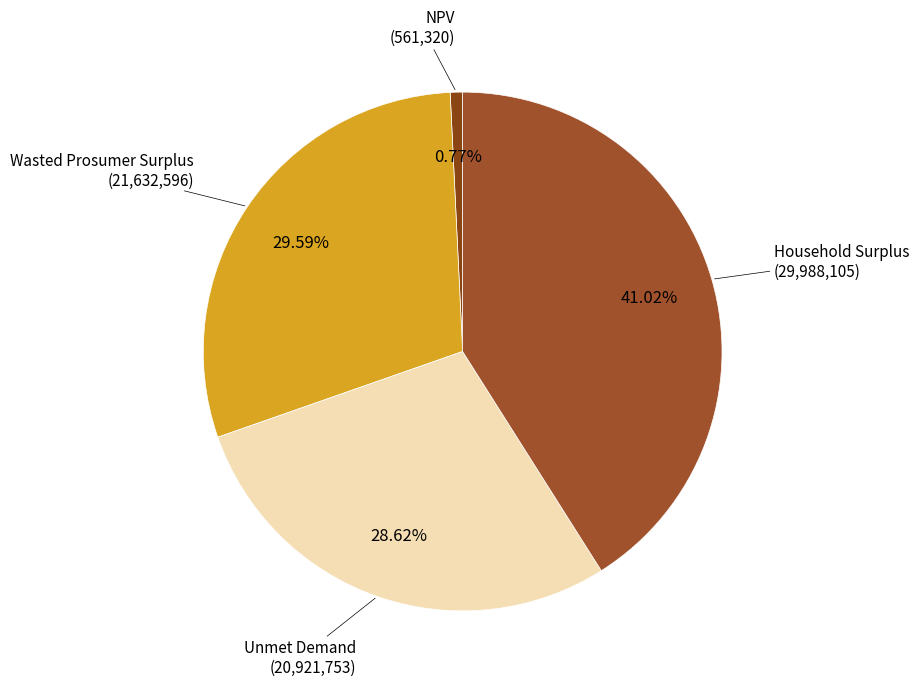

Which slice is the largest?

Household Surplus